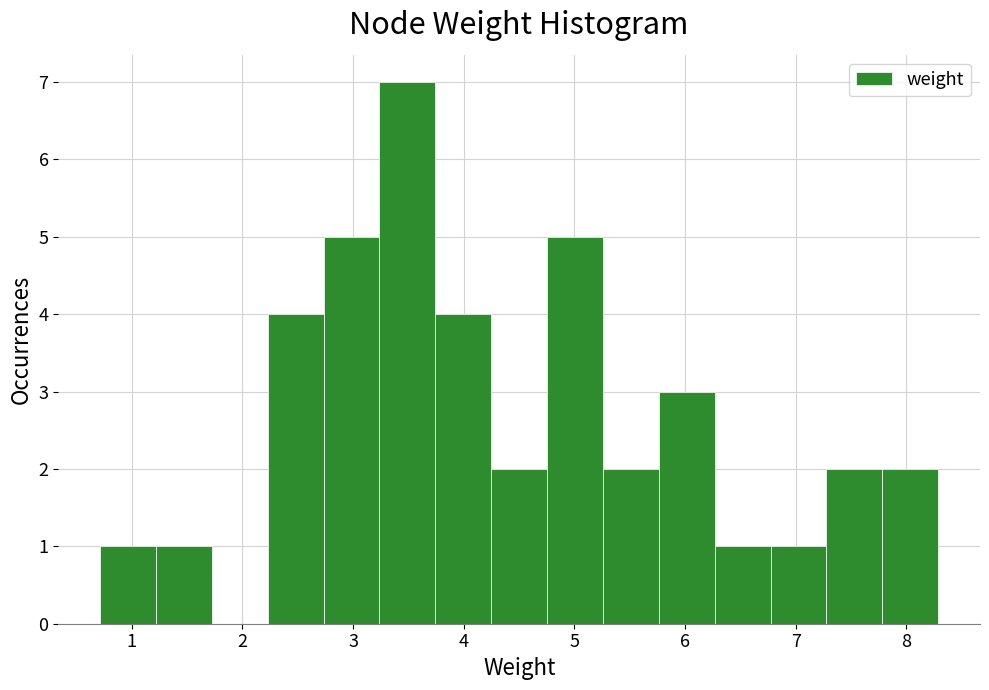

Reading left to right, transcribe this chart: for each bar, give the range it covers on the x-axis and its height. Neither the bar edges nor the heights are printed on the chart, so give them approximately, as read against the axes.

0.7 to 1.2: 1
1.2 to 1.7: 1
1.7 to 2.2: 0
2.2 to 2.7: 4
2.7 to 3.2: 5
3.2 to 3.7: 7
3.7 to 4.2: 4
4.2 to 4.8: 2
4.8 to 5.3: 5
5.3 to 5.8: 2
5.8 to 6.3: 3
6.3 to 6.8: 1
6.8 to 7.3: 1
7.3 to 7.8: 2
7.8 to 8.3: 2